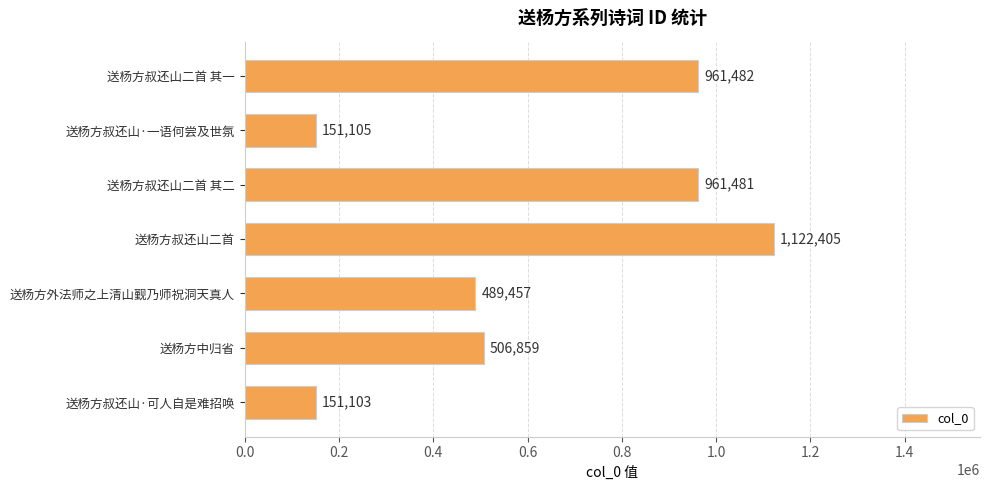

Are the bars horizontal?

Yes